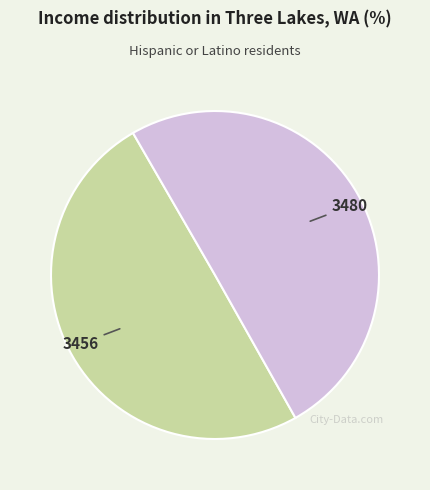

How many slices are in this pie chart?

2